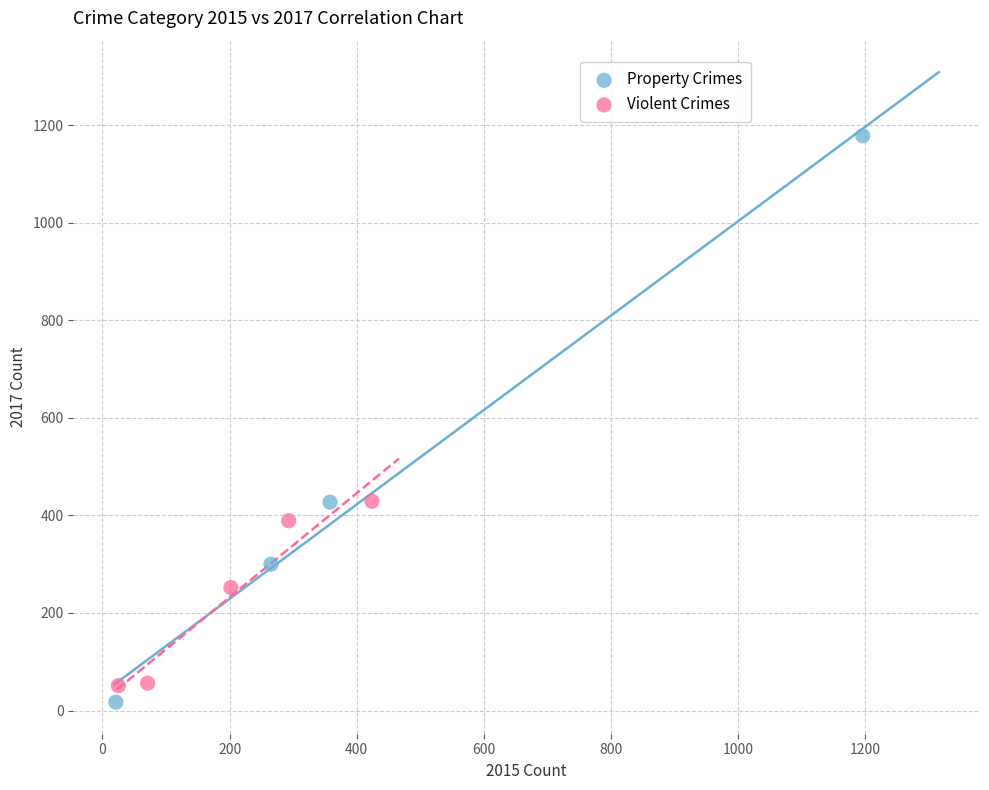

Which series contains the highest Y value?

Property Crimes